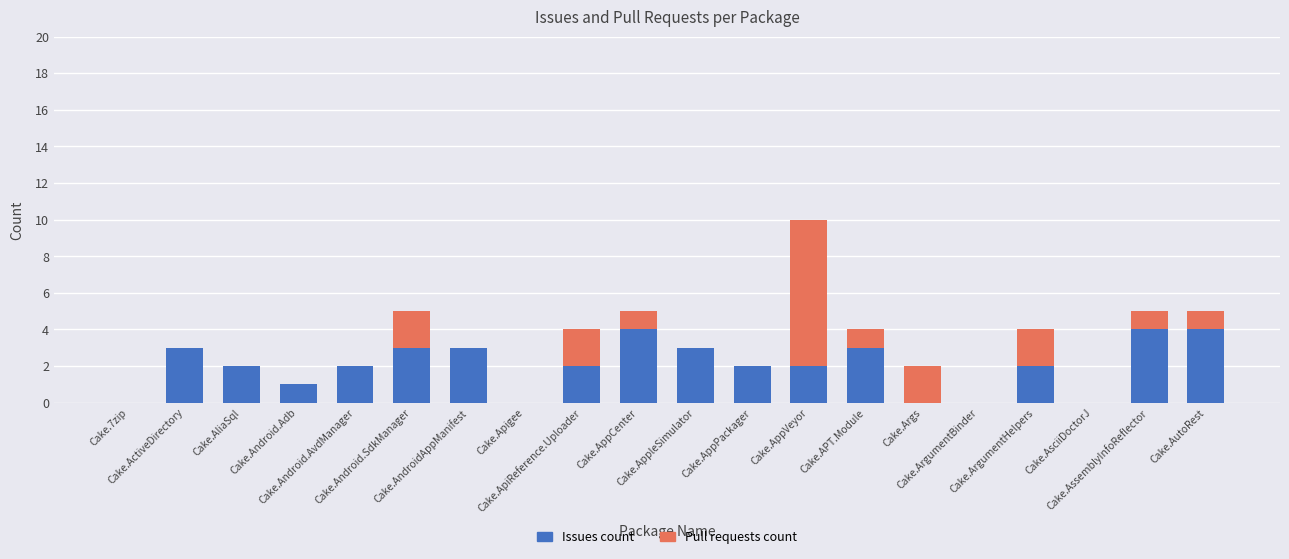

What is the sum of all Issues count values?

40